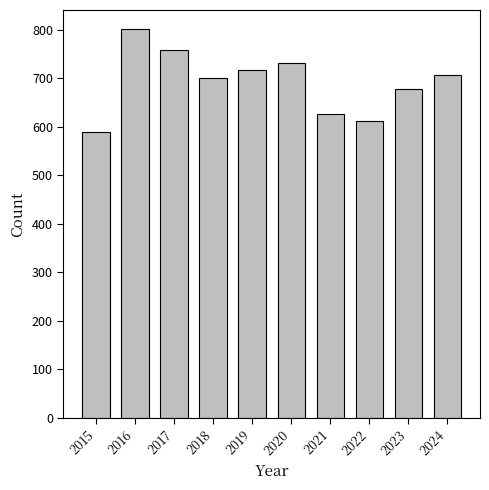

Count the number of data series in this chart.

1